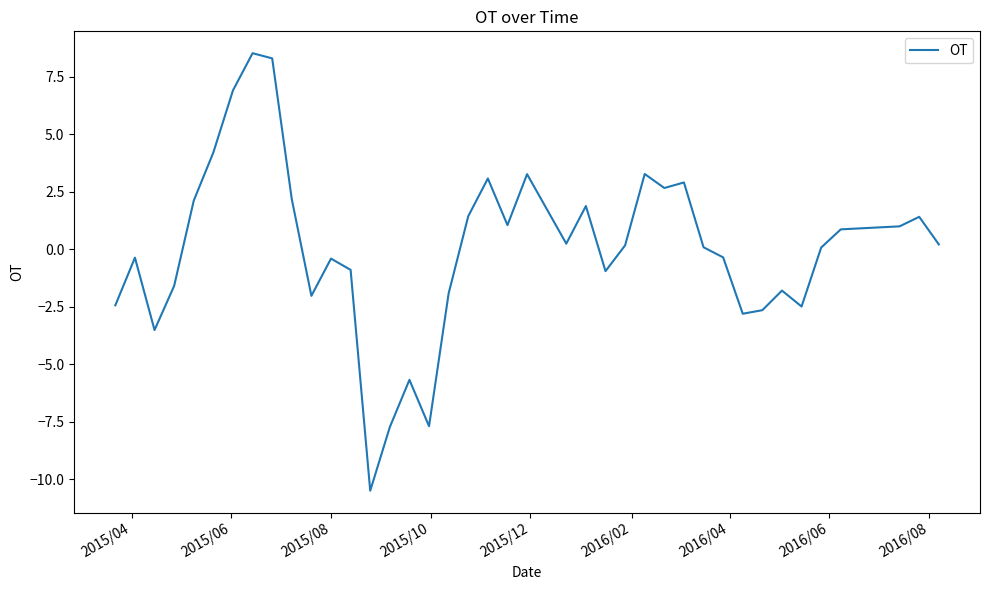

Does the chart have visible grid lines?

No